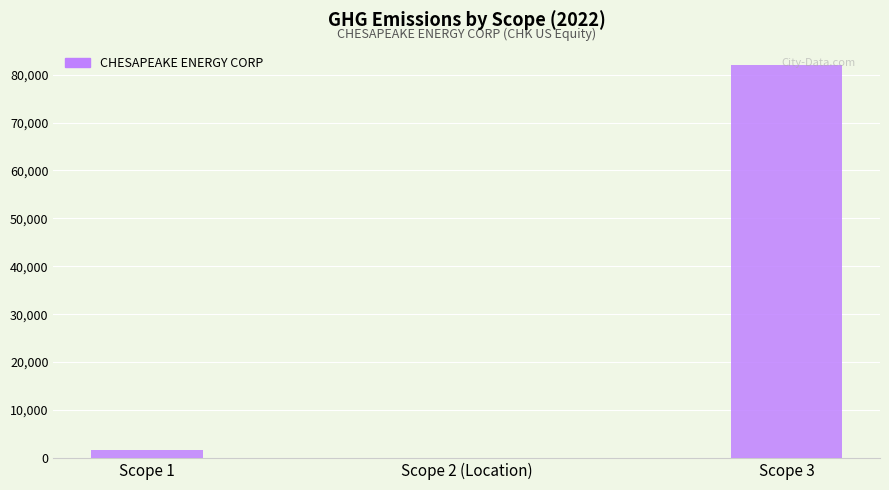

Reading right to left, extract all data points from this chart.

Scope 3=82000	Scope 2 (Location)=53	Scope 1=1730